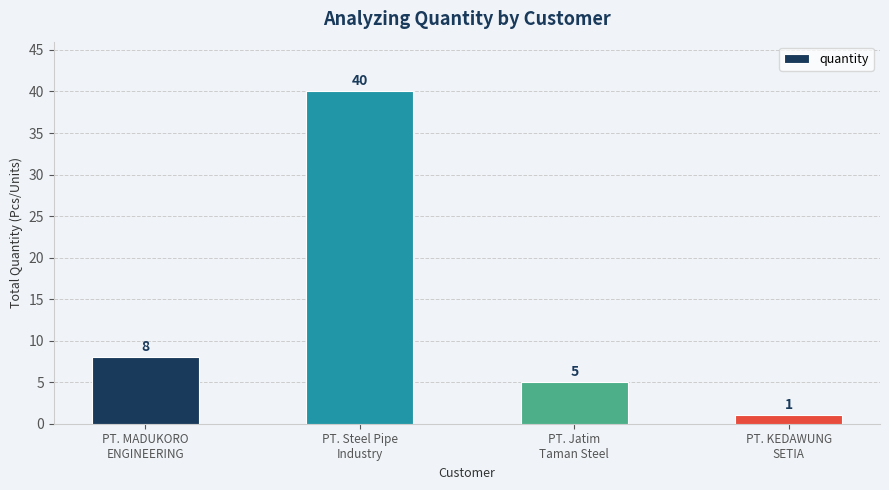

Which category has the lowest value across all series?

PT. KEDAWUNG
SETIA